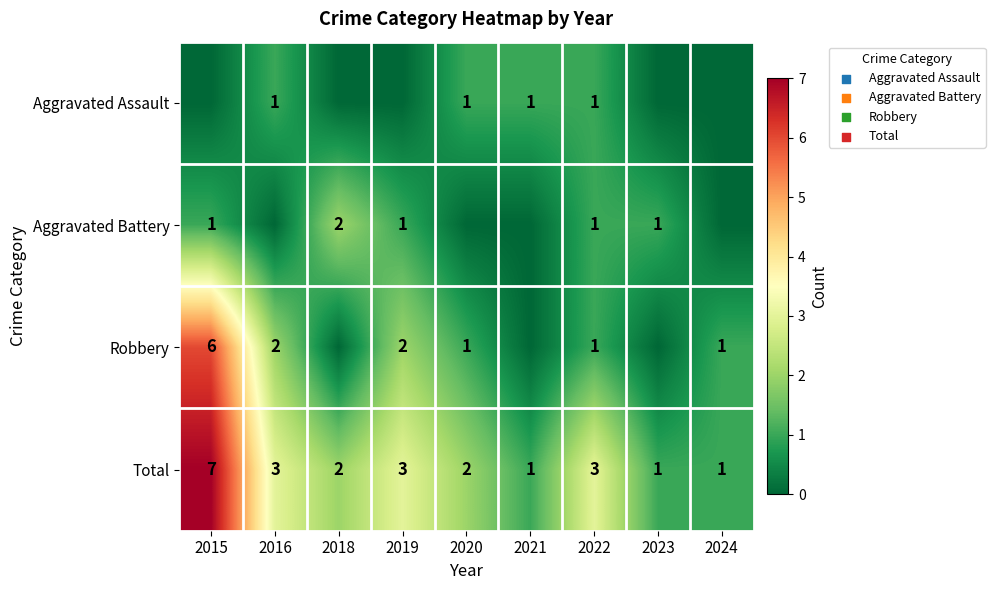

True or false: Aggravated Assault has a value of 1 at 2022.

True